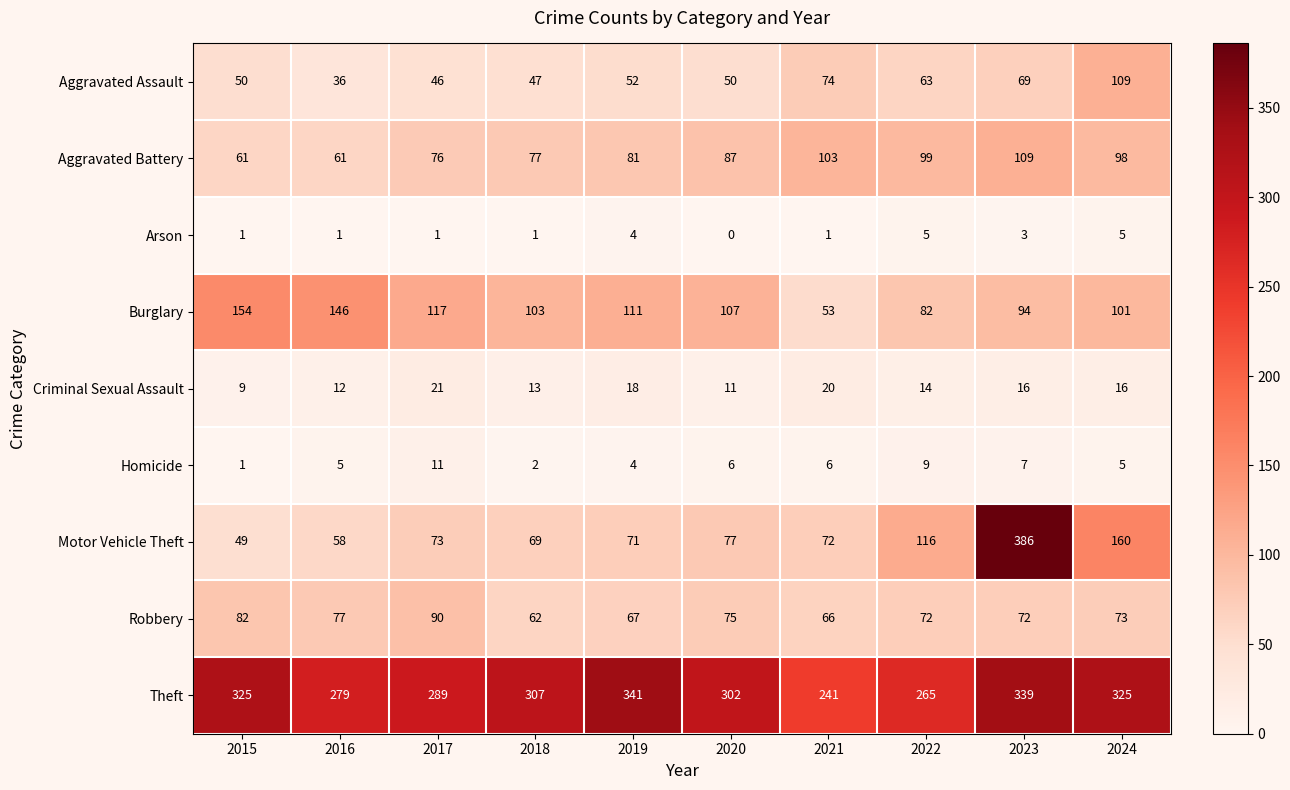

At 2016, list the series in order from largest to smallest.

Theft, Burglary, Robbery, Aggravated Battery, Motor Vehicle Theft, Aggravated Assault, Criminal Sexual Assault, Homicide, Arson